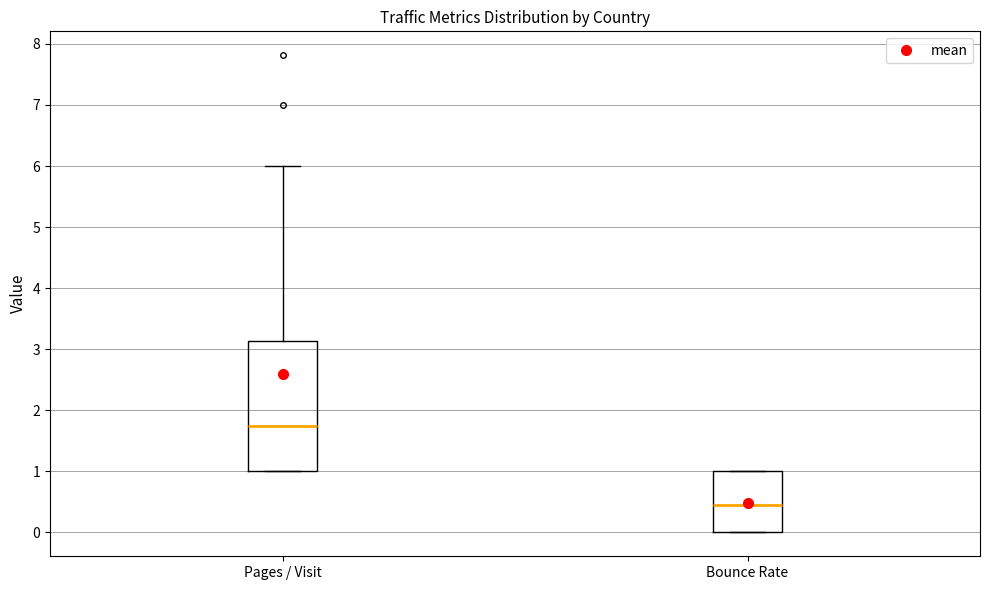

Reading left to right, read every box against the y-axis: the position of its median line, the range the box covers, and the ends of its whiskers. The values are not printed on the chart, so give them approximately, as read against the axis.

Pages / Visit: median 1.8, box 1.0 to 3.1, whiskers 1.0 to 6.0
Bounce Rate: median 0.4, box 0.0 to 1.0, whiskers 0.0 to 1.0